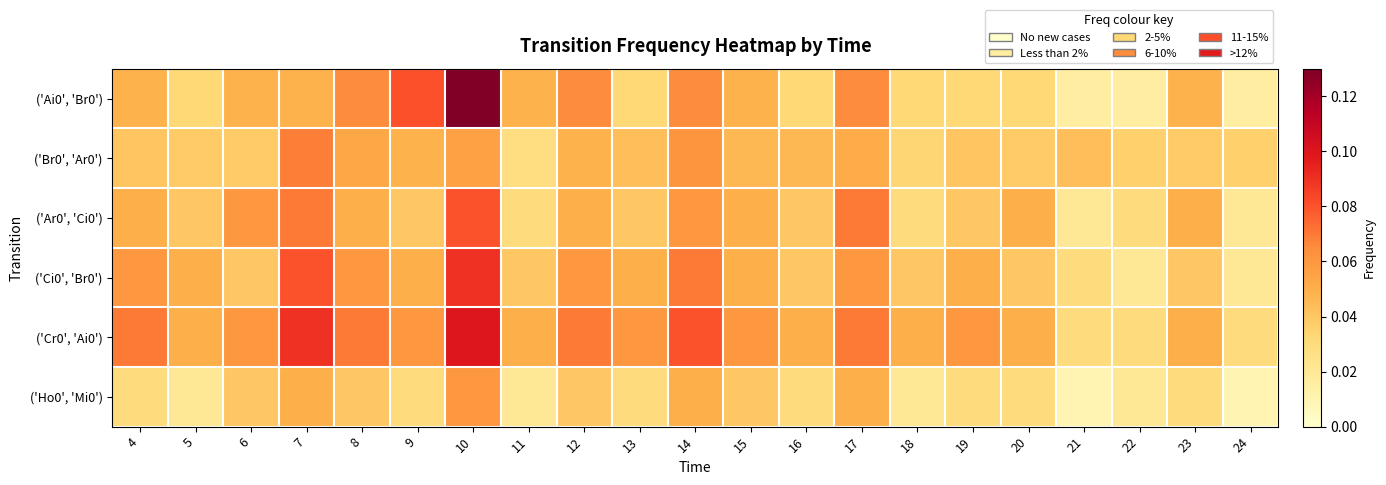

At which category does the chart reach its minimum across all series?

21